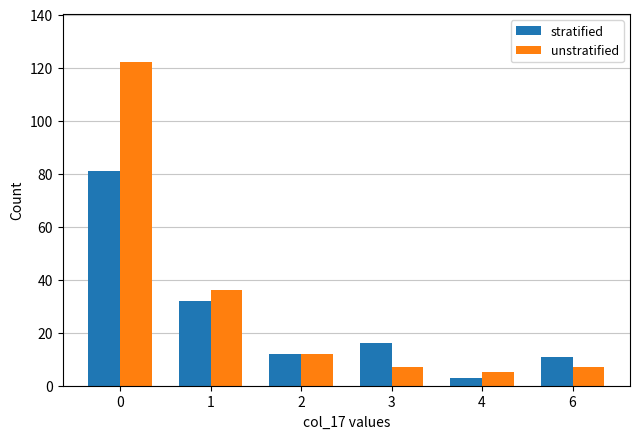

Reading left to right, extract all data points from this chart.

stratified: 81	32	12	16	3	11
unstratified: 122	36	12	7	5	7